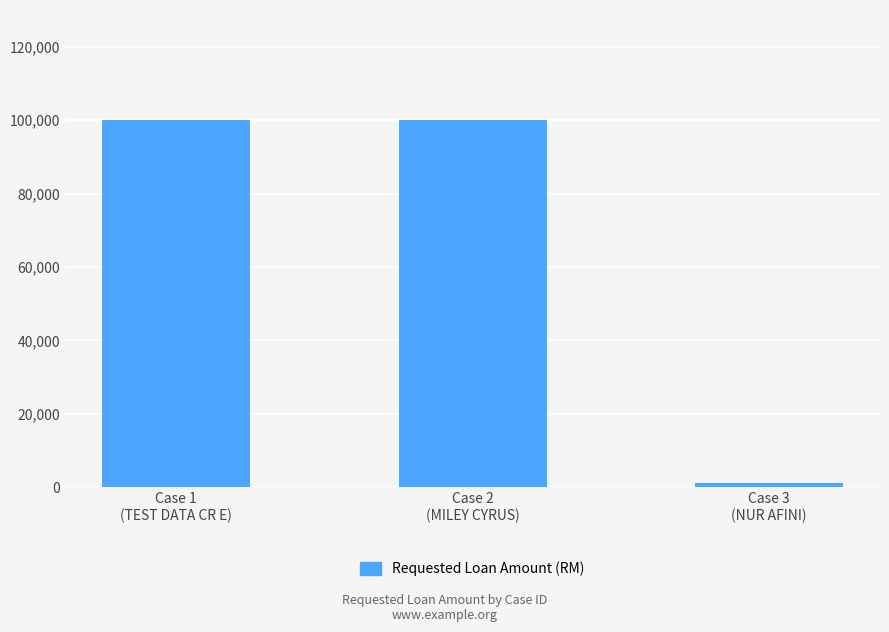

Reading right to left, extract all data points from this chart.

Case 3
(NUR AFINI)=1000	Case 2
(MILEY CYRUS)=100000	Case 1
(TEST DATA CR E)=100000